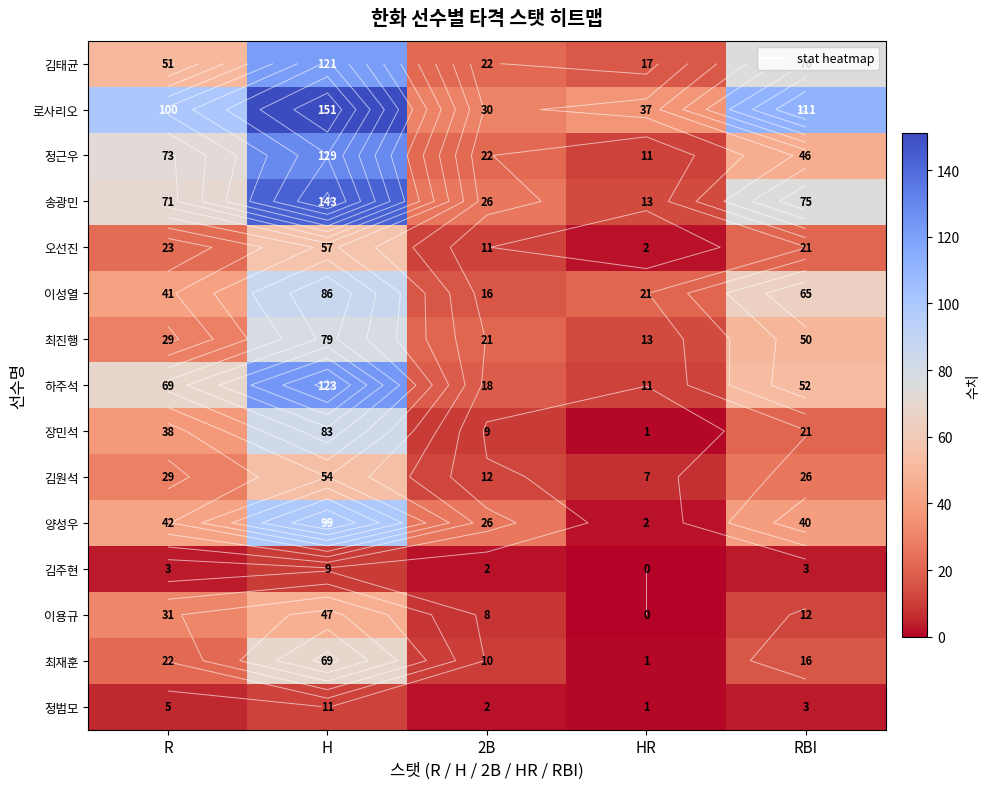

Between R and 2B, which is larger?

R